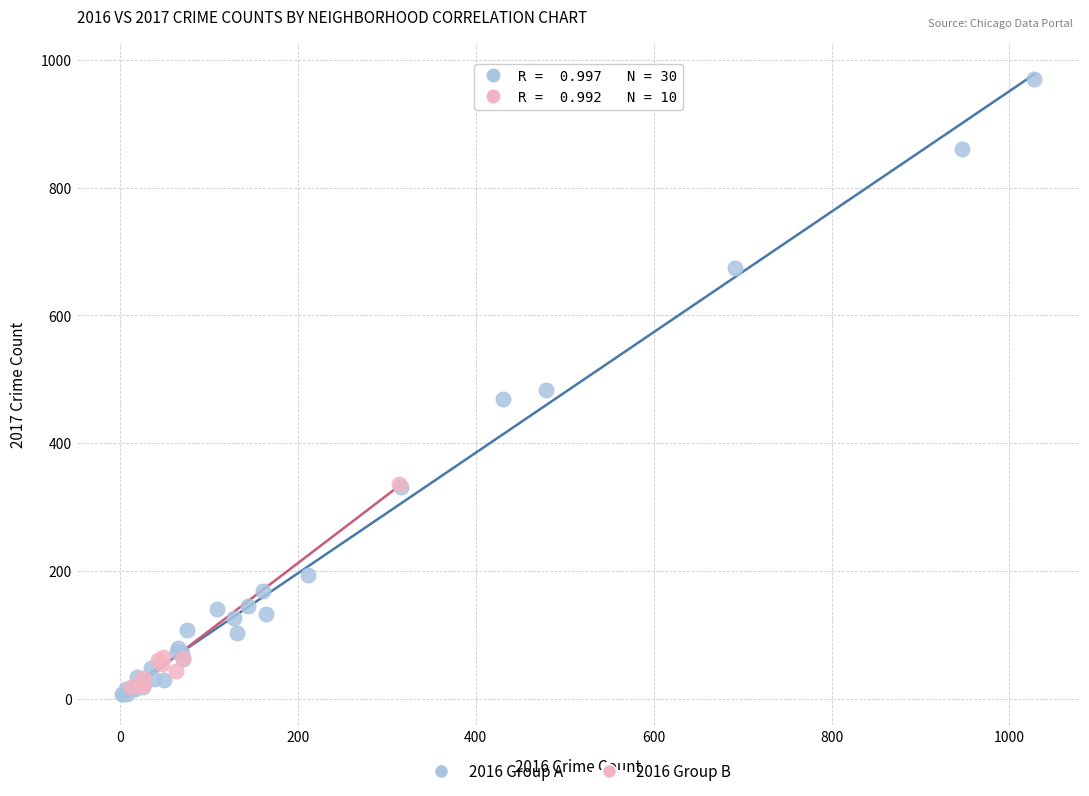

Which series contains the highest Y value?

2016 Group A